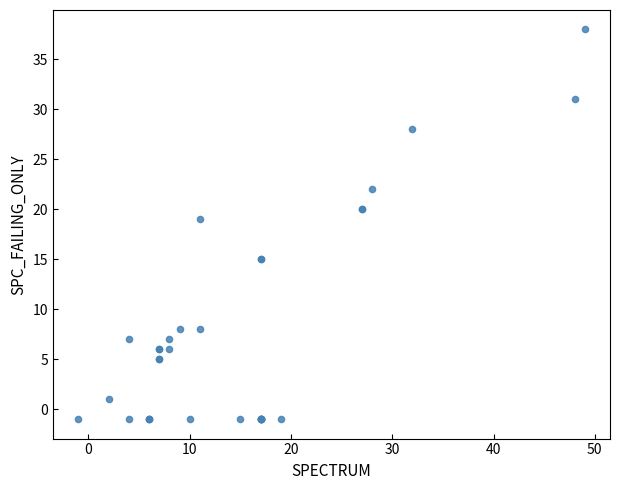

What Y value in the scatter plot is closest to 18?

19